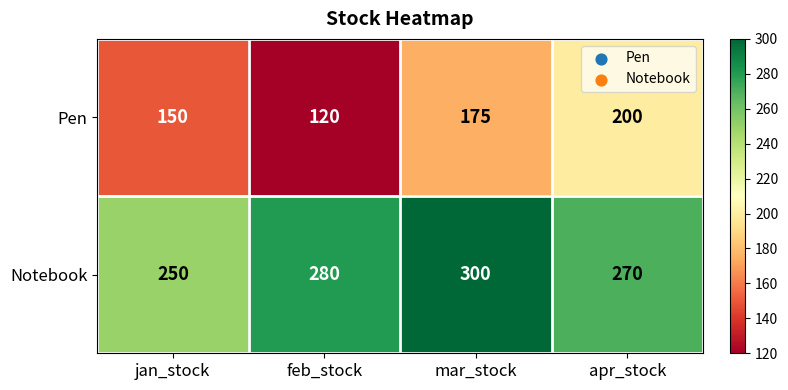

What is the sum of all Pen values?

645